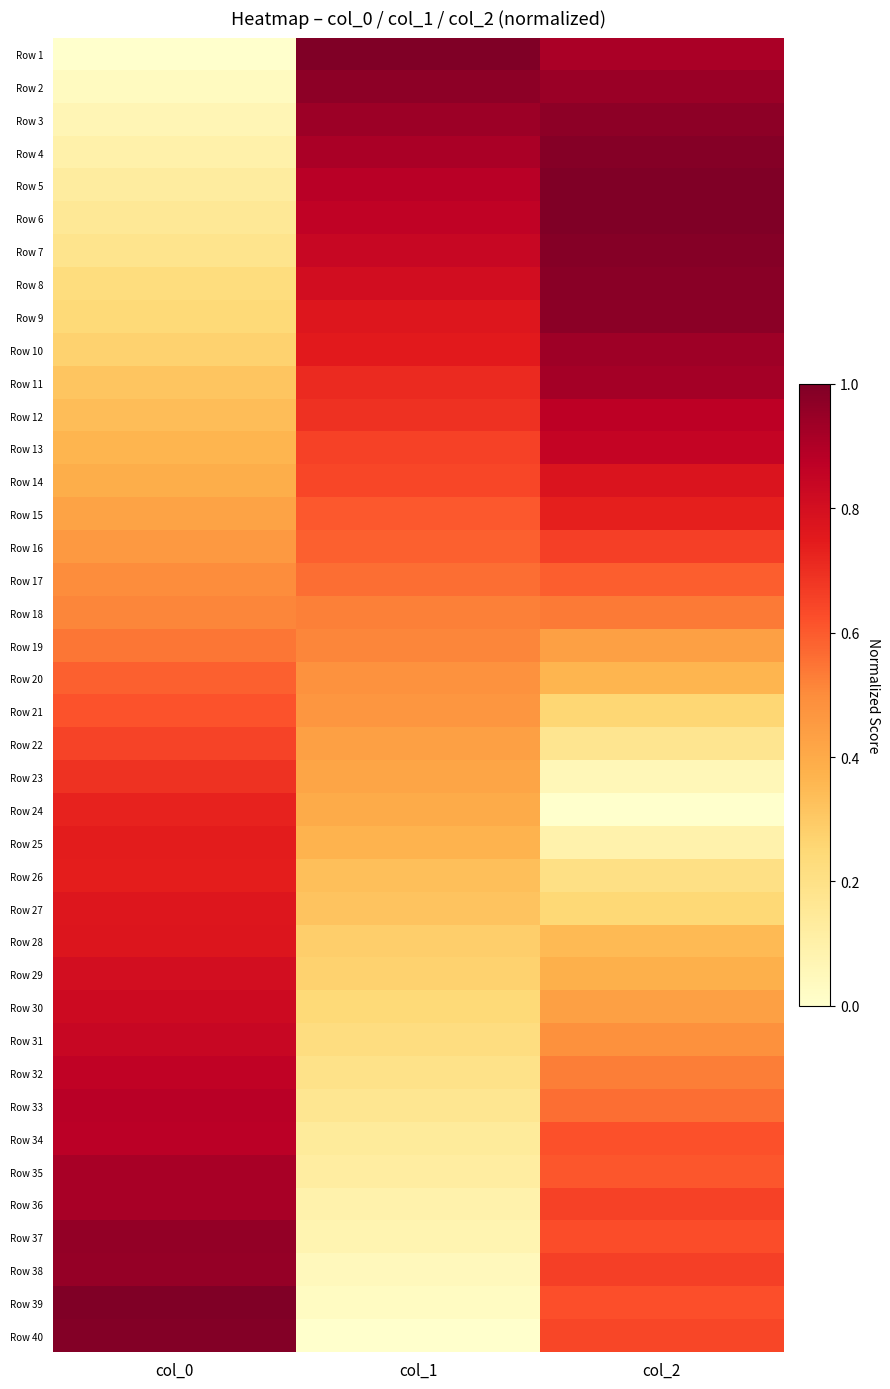

List the series in order of their peak value, highest first.

Row 1, Row 5, Row 39, Row 6, Row 40, Row 7, Row 4, Row 8, Row 9, Row 2, Row 3, Row 37, Row 38, Row 10, Row 11, Row 36, Row 35, Row 33, Row 34, Row 12, Row 32, Row 13, Row 31, Row 30, Row 29, Row 14, Row 28, Row 27, Row 25, Row 26, Row 15, Row 24, Row 23, Row 16, Row 22, Row 21, Row 17, Row 20, Row 19, Row 18